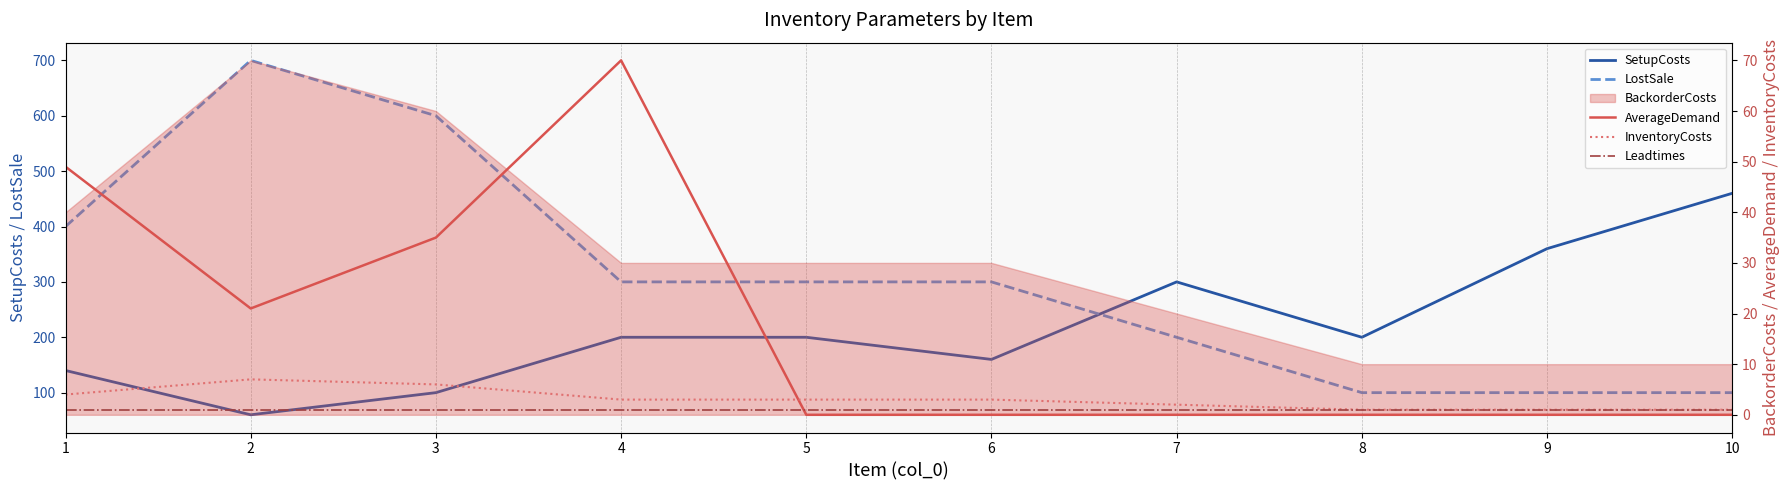

What is the spread (max minus min) of values at 9?

360